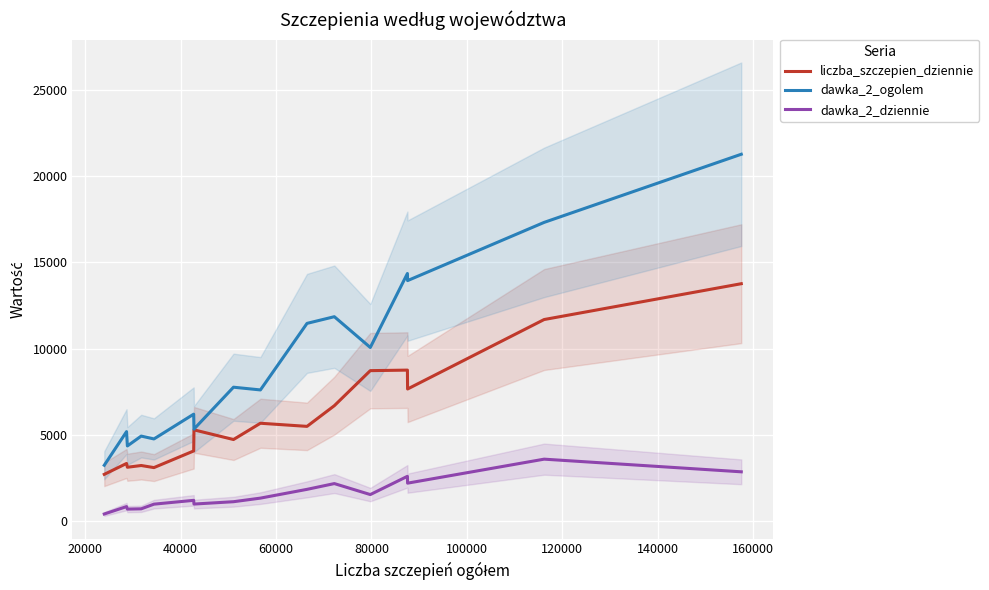

True or false: liczba_szczepien_dziennie and dawka_2_ogolem intersect in this chart.

False